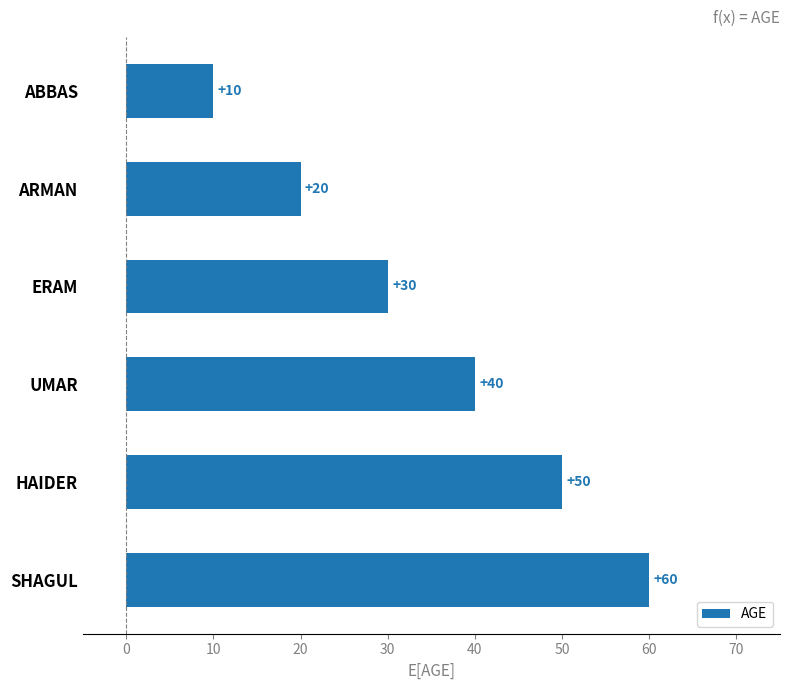

Reading top to bottom, transcribe all the data shown in this chart.

ABBAS=10	ARMAN=20	ERAM=30	UMAR=40	HAIDER=50	SHAGUL=60